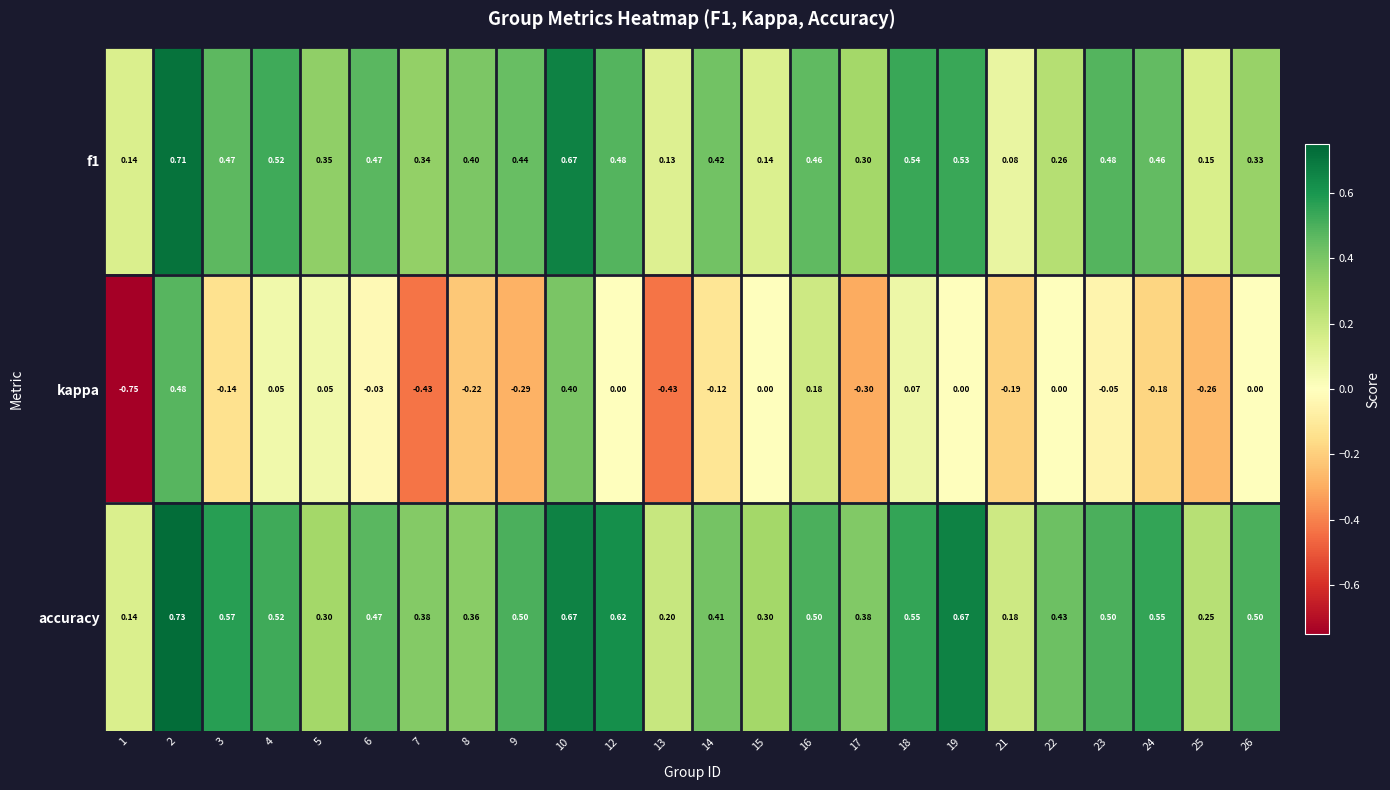

Is the value of kappa at 3 greater than the value of accuracy at 13?

No